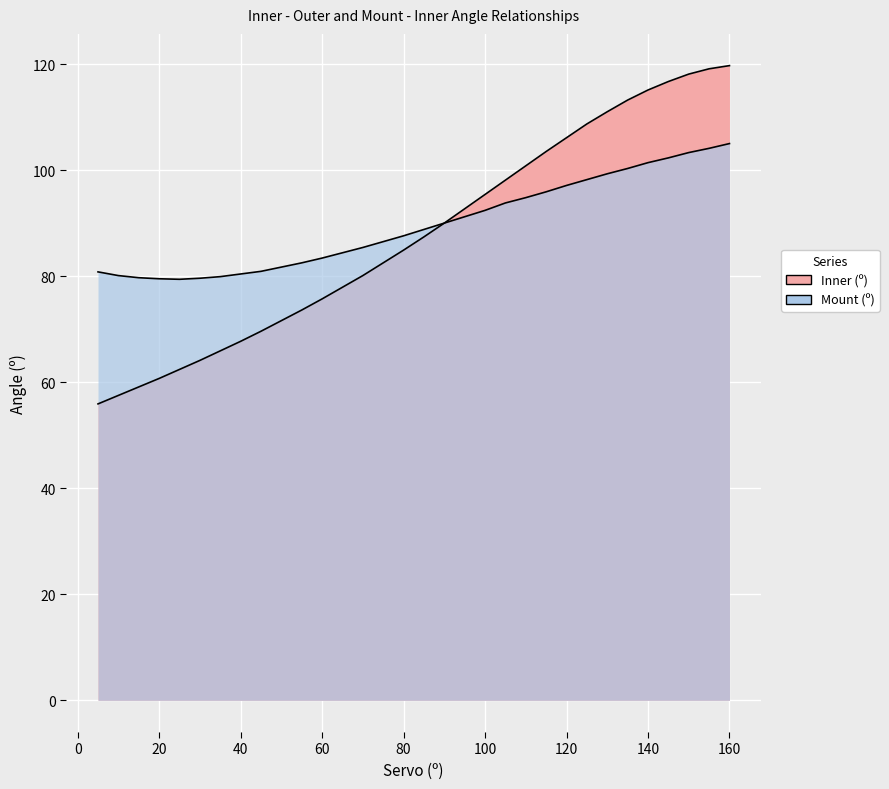

How many data points in Inner (º) are less than 87?

16